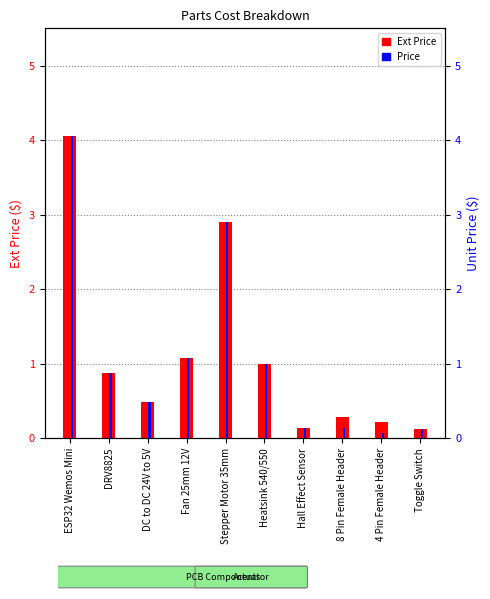

Are the bars grouped side by side (vs. stacked)?

Yes